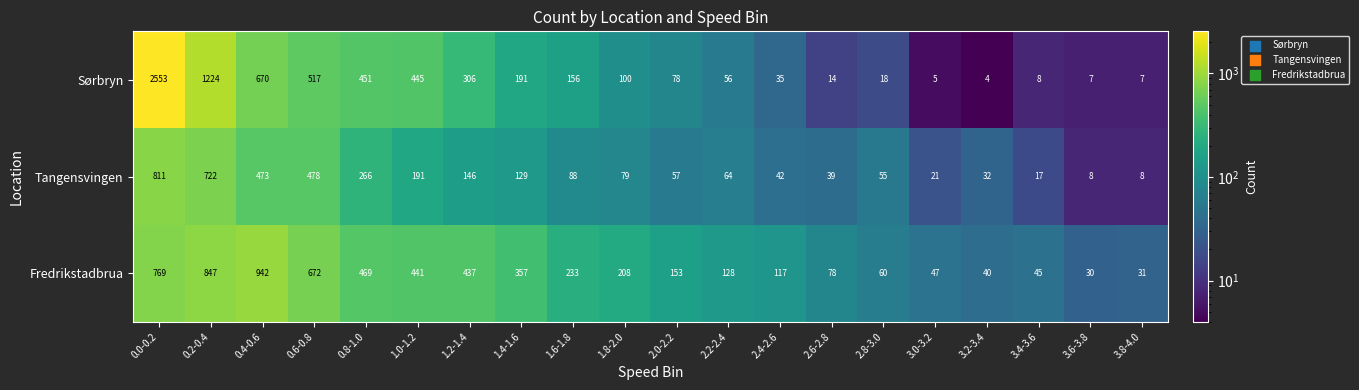

Which series changed the most between 3.2-3.4 and 3.4-3.6?

Tangensvingen